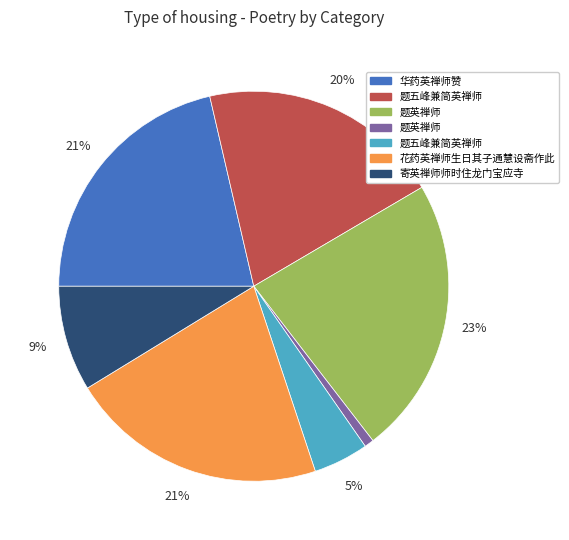

Count the number of slices in the pie.

7